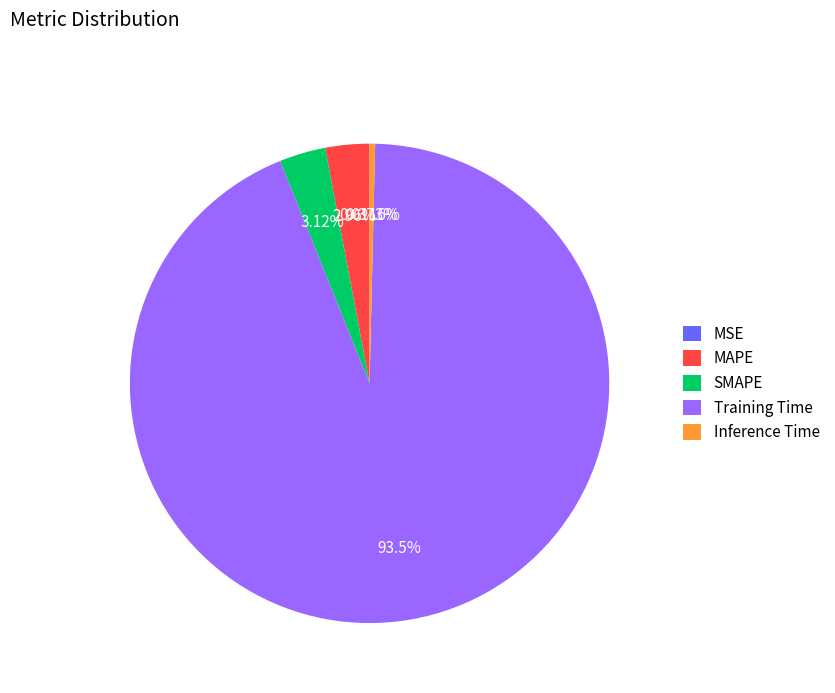

Combined, do SMAPE and MAPE account for over 50%?

No